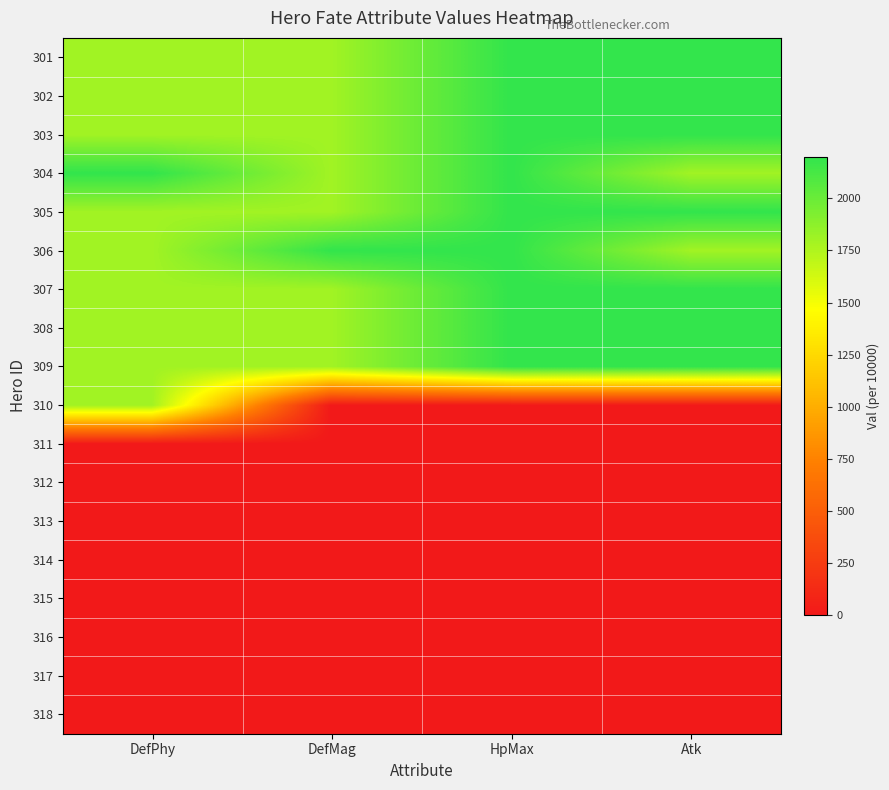

What is the difference between the highest and lowest values at DefPhy?

2200